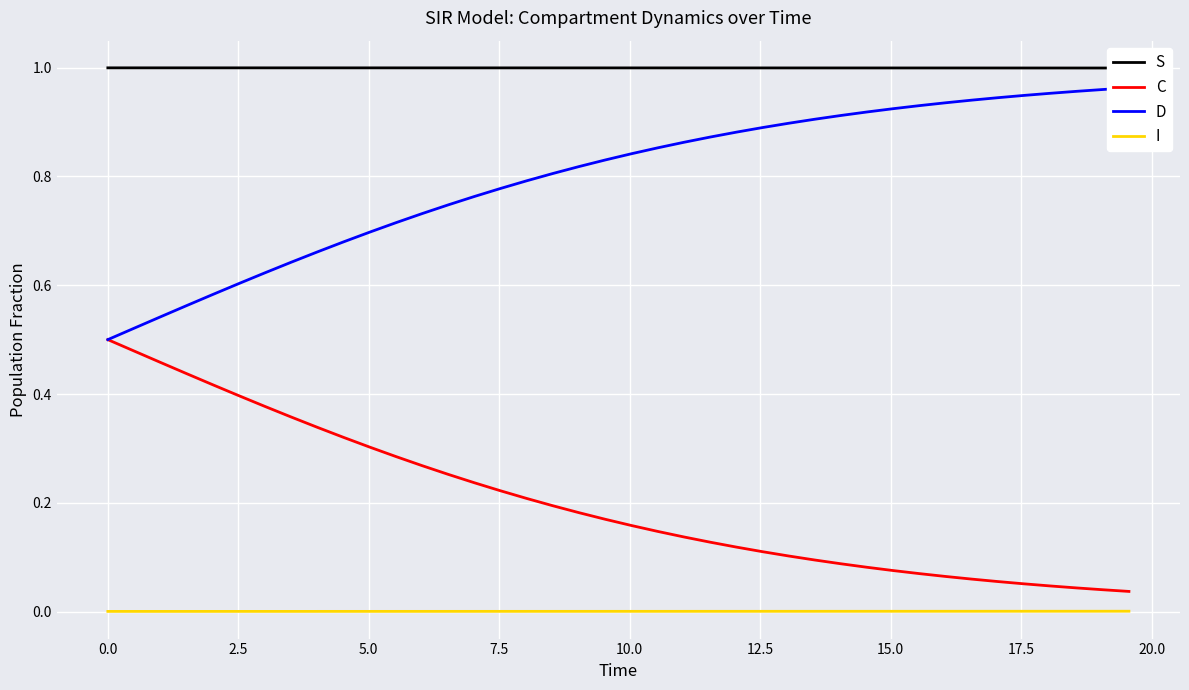

True or false: C and I intersect in this chart.

False